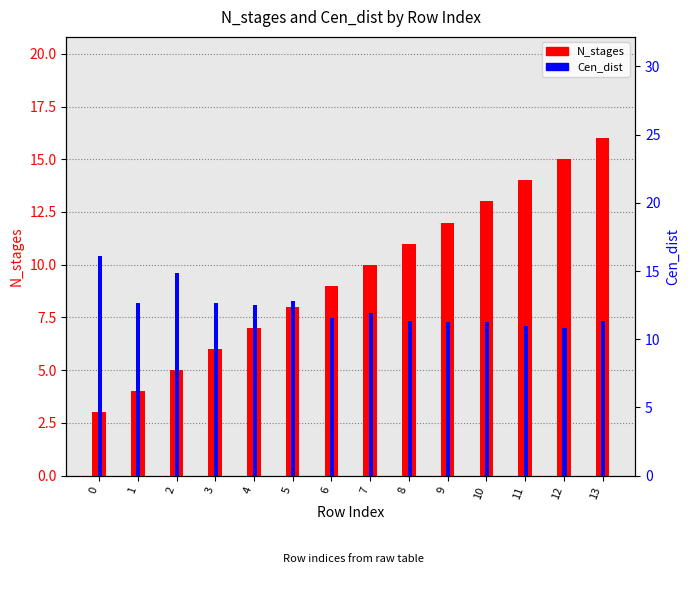

Rank the series at 9 from lowest to highest value.

Cen_dist, N_stages